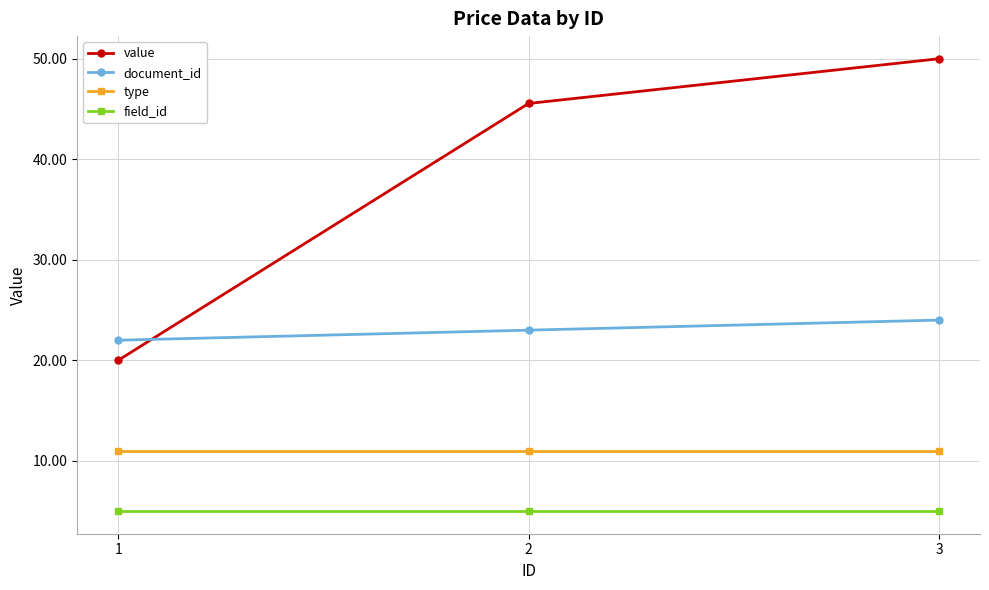

Is it true that field_id equals 5.0 at 3?

True